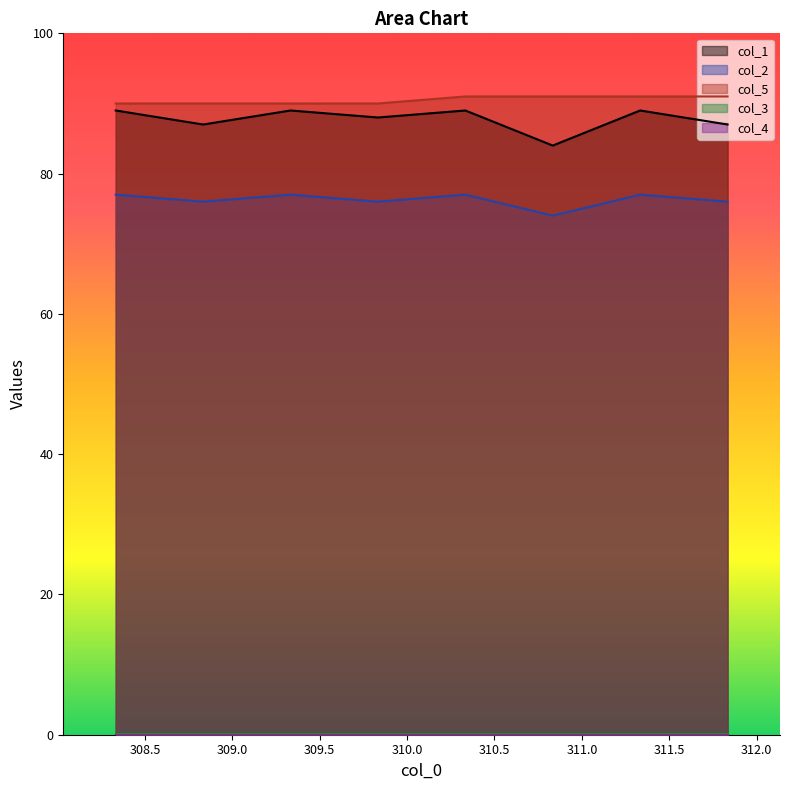

How many interior local peaks does the col_2 series have?

3